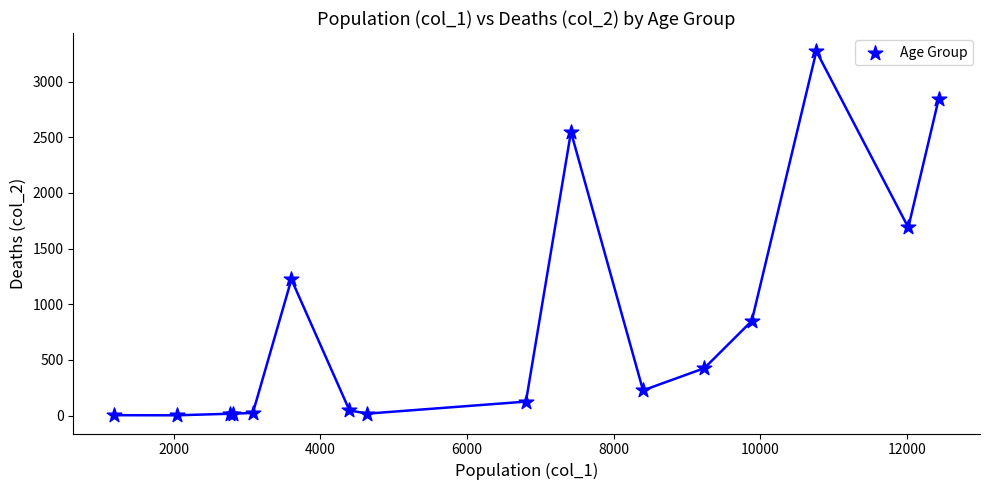

What Y value in the scatter plot is closest to 1638?

1690